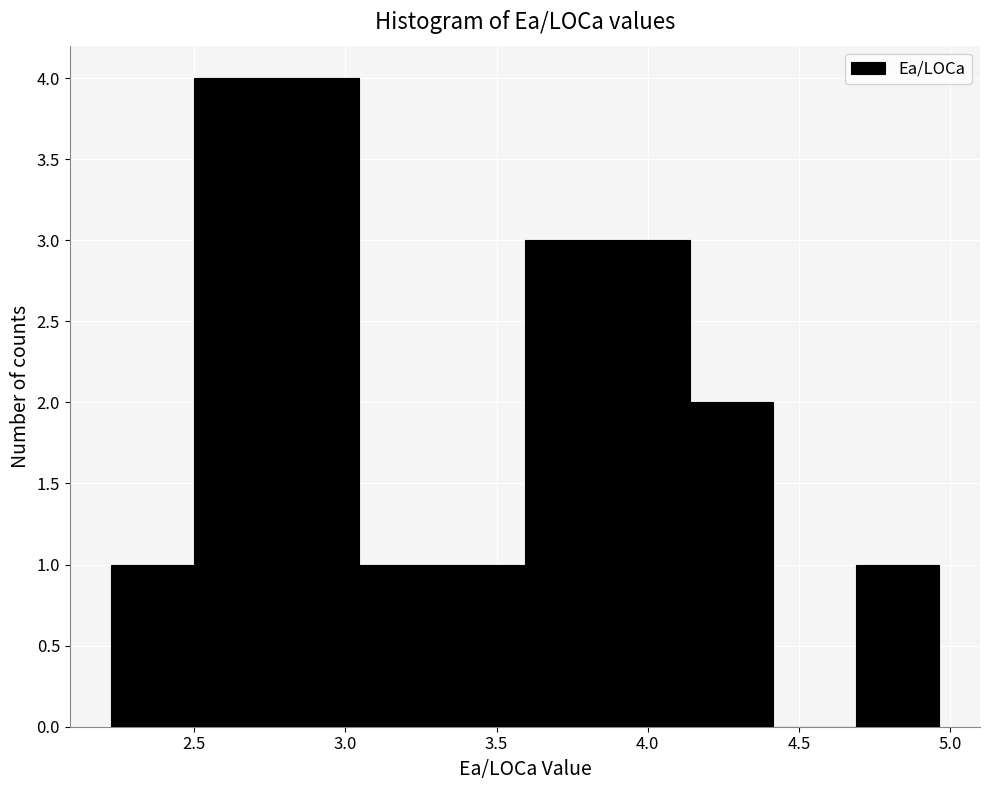

What is the height of the bar covering 3.60 to 3.85 on the x-axis? Neither the bar edges nor the heights are printed on the chart, so give them approximately, as read against the axes.

3